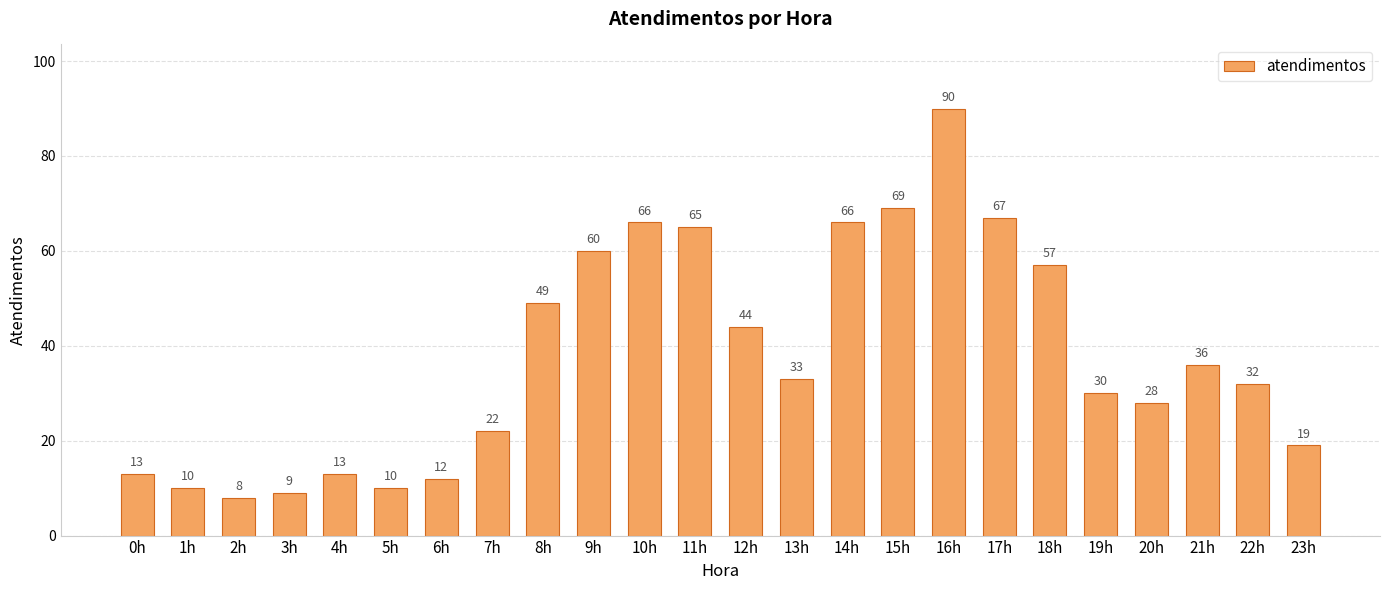

What is the value of the 16th bar from the left?

69